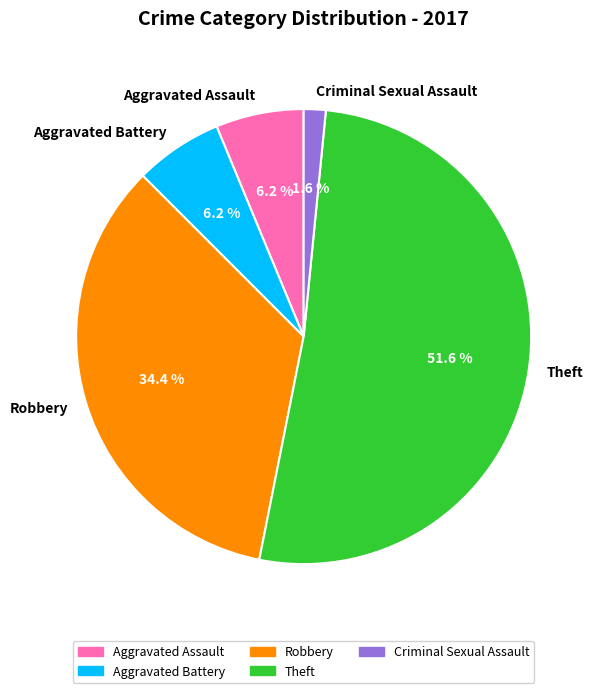

Do Theft and Aggravated Assault together represent more than half of the pie?

Yes